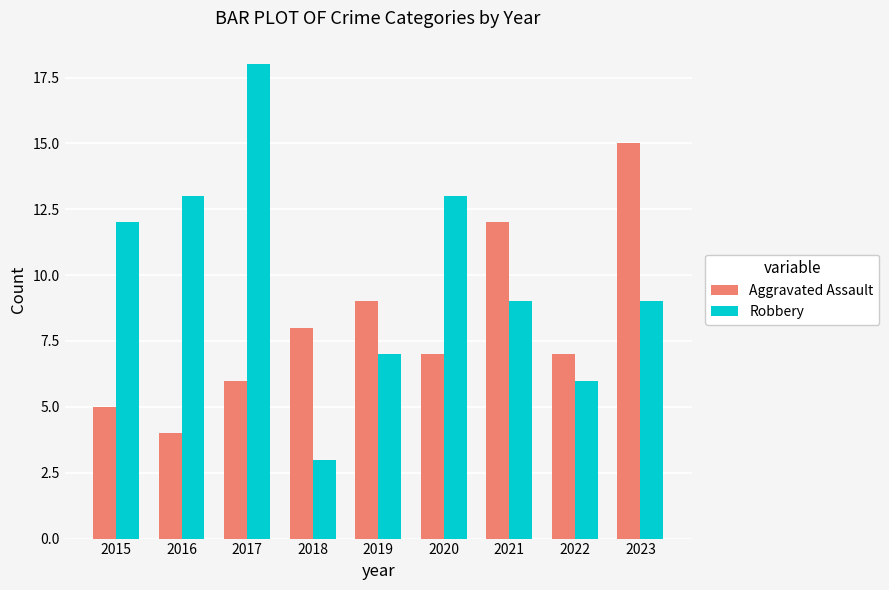

Reading left to right, list all the values displayed in this chart.

Aggravated Assault: 5	4	6	8	9	7	12	7	15
Robbery: 12	13	18	3	7	13	9	6	9